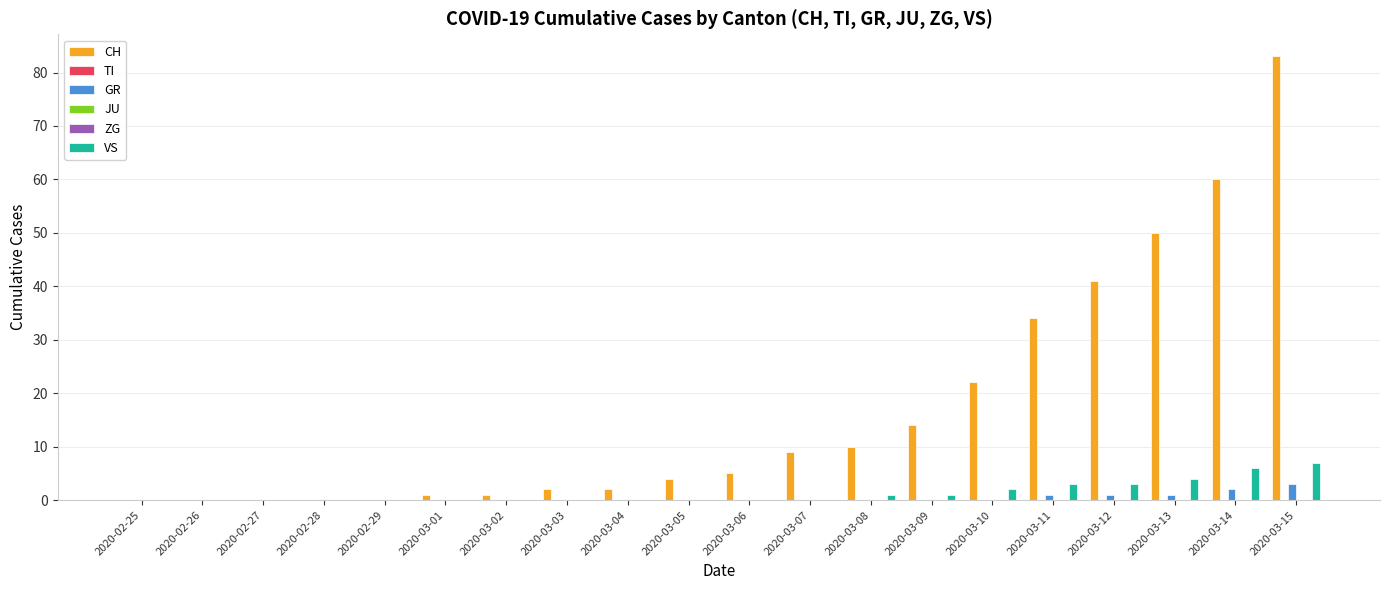

At which category is the sum across all series the highest?

2020-03-15